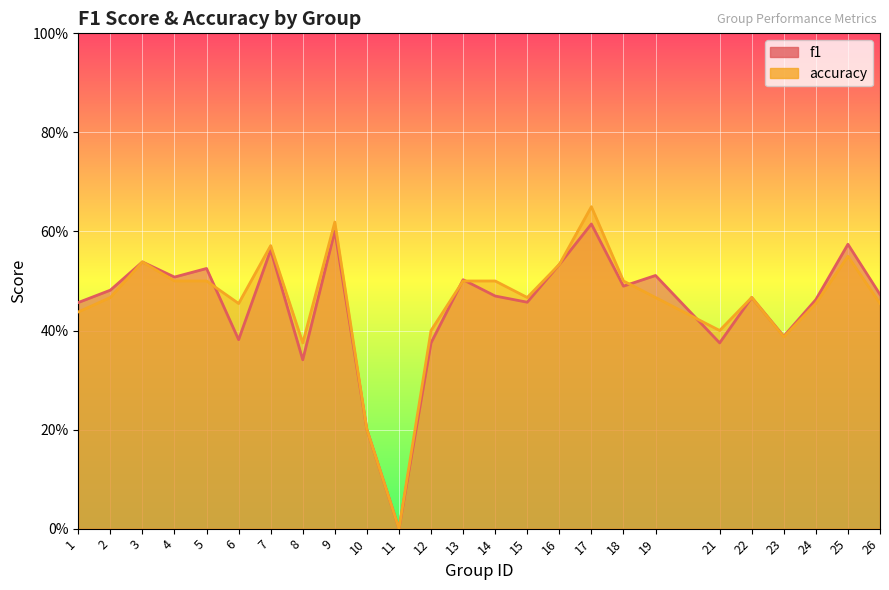

What is the approximate value of f1 at 25?

0.6